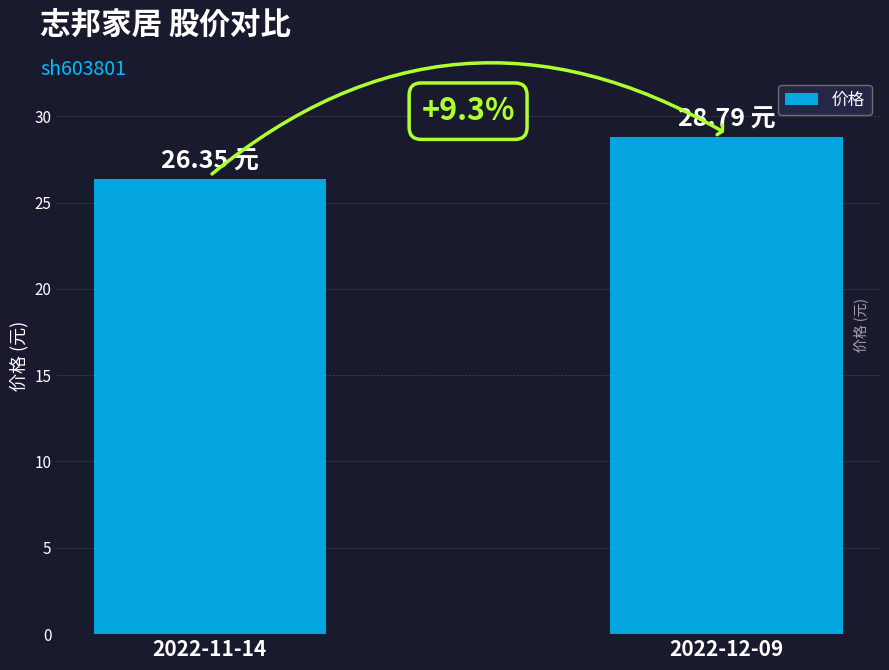

How many bars are there in total?

2